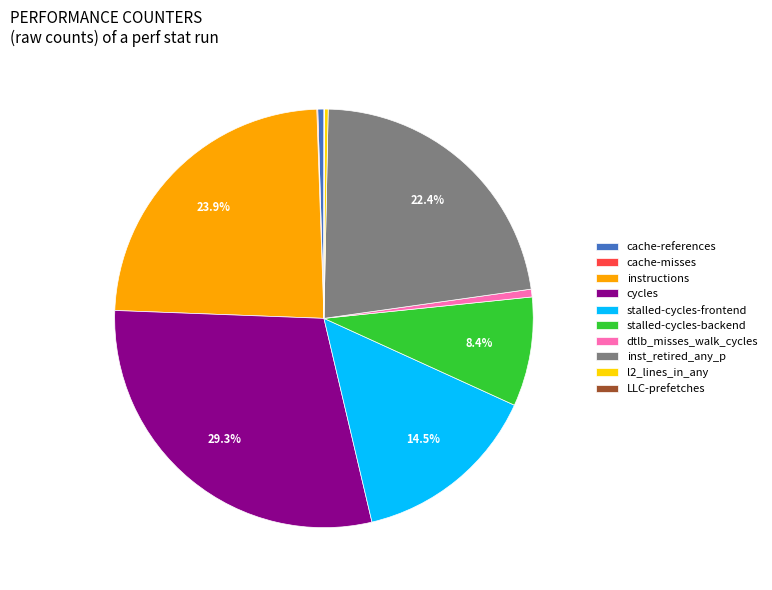

To the nearest percent, what is the combined percentage of cache-references and instructions?

24%